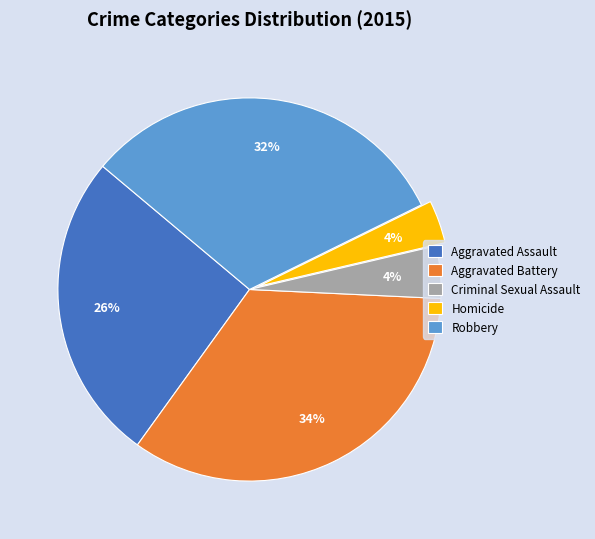

How many slices are in this pie chart?

5